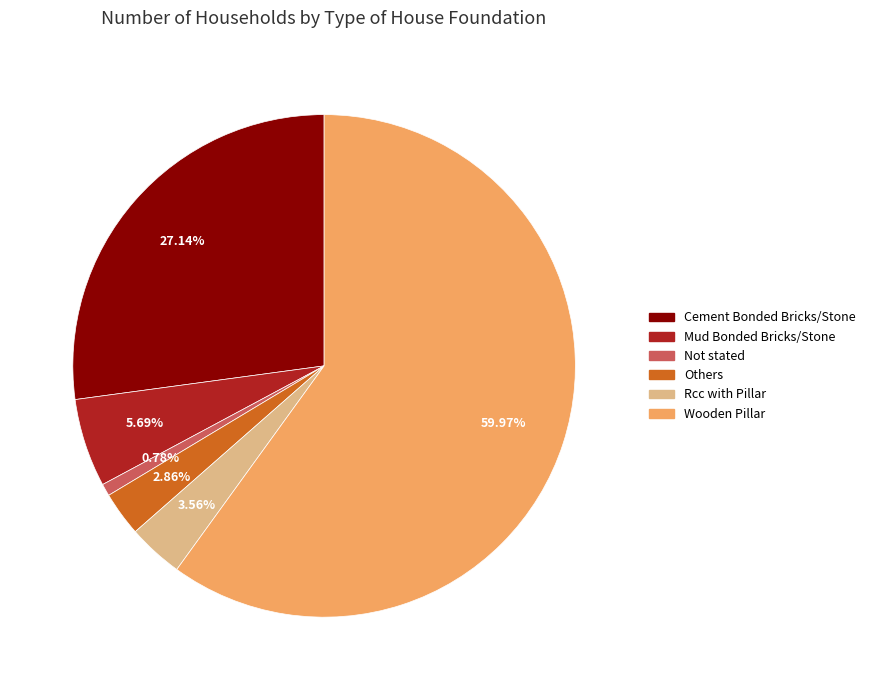

How many slices are in this pie chart?

6